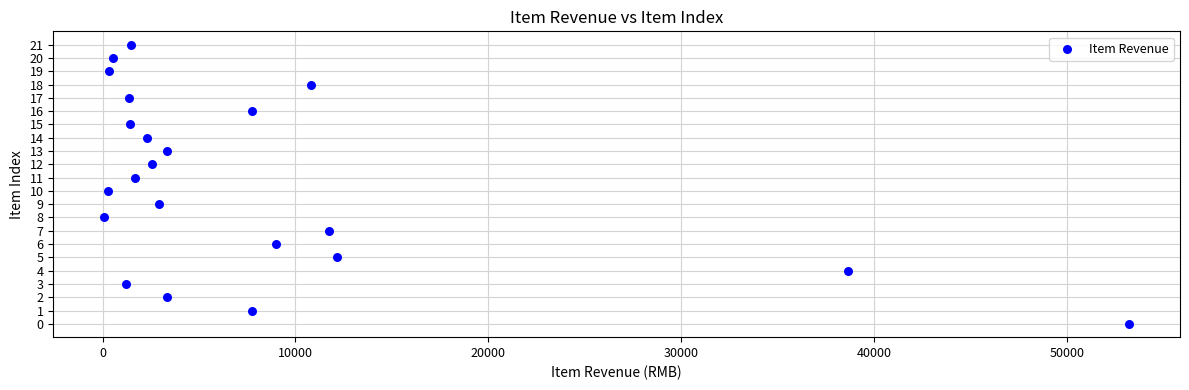

What is the range of X values (max minus min)?

53122